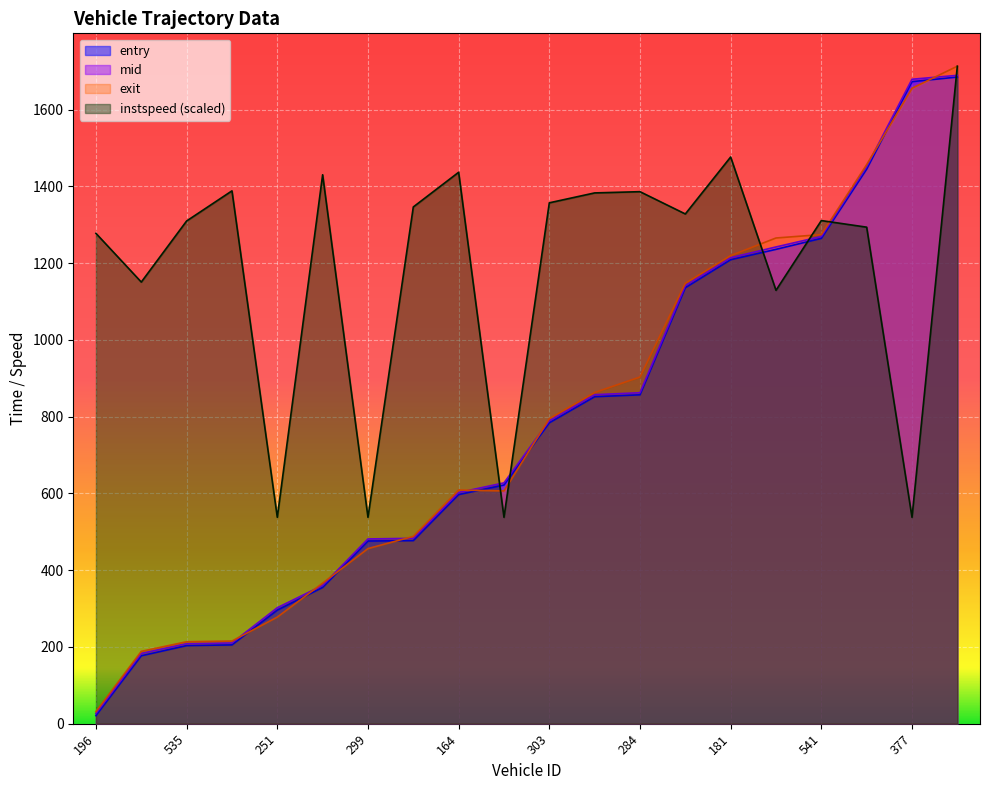

How many intersections are there between entry and exit?

8